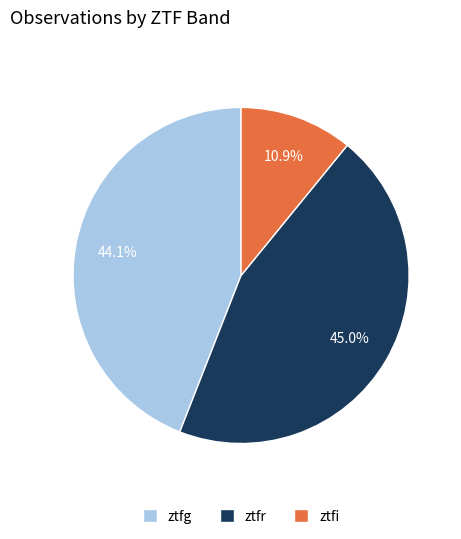

Which slice is the largest?

ztfr